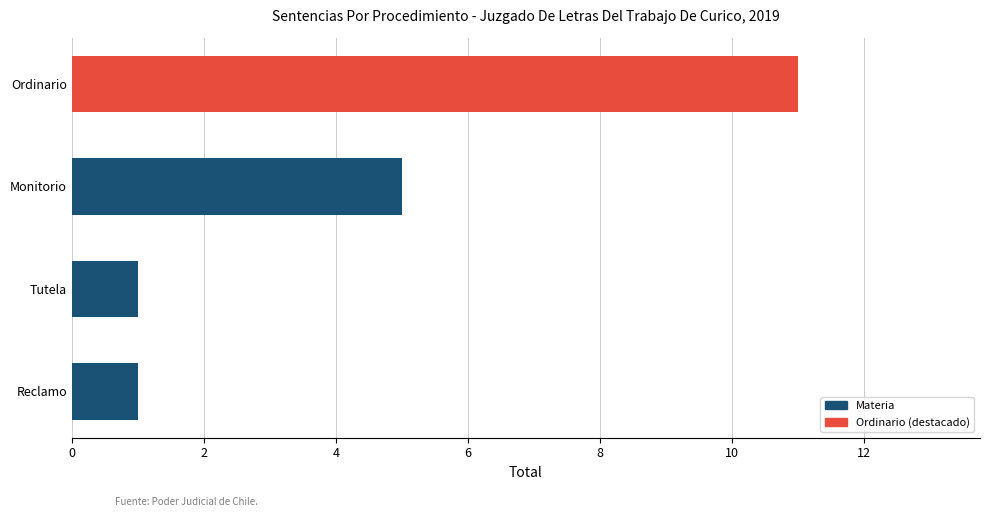

Reading bottom to top, list all the values displayed in this chart.

Reclamo=1	Tutela=1	Monitorio=5	Ordinario=11